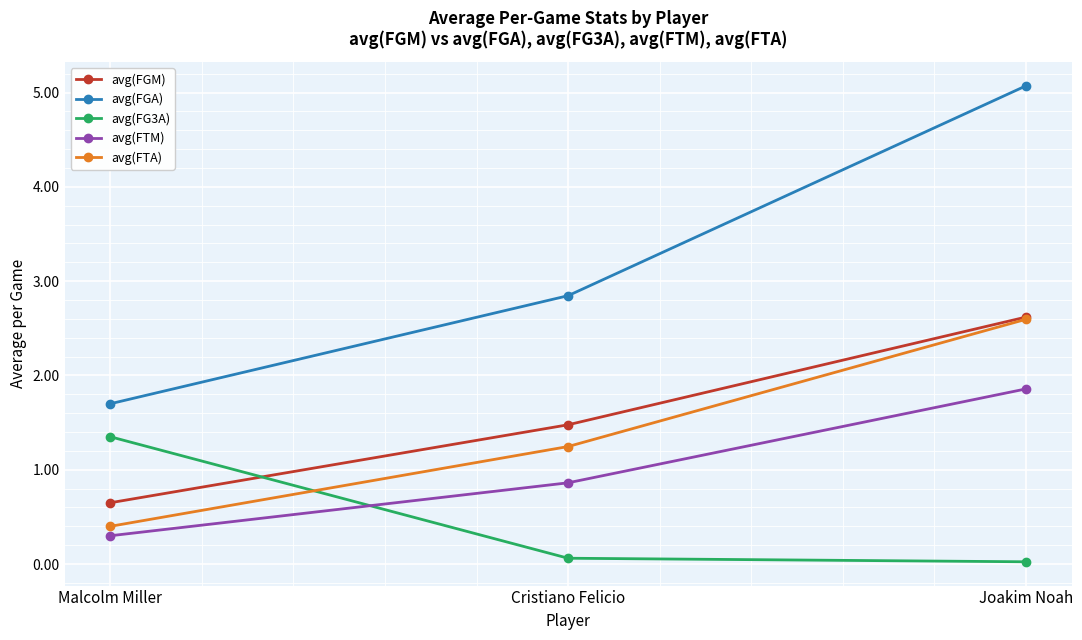

Rank the categories by avg(FGM) value from highest to lowest.

Joakim Noah, Cristiano Felicio, Malcolm Miller